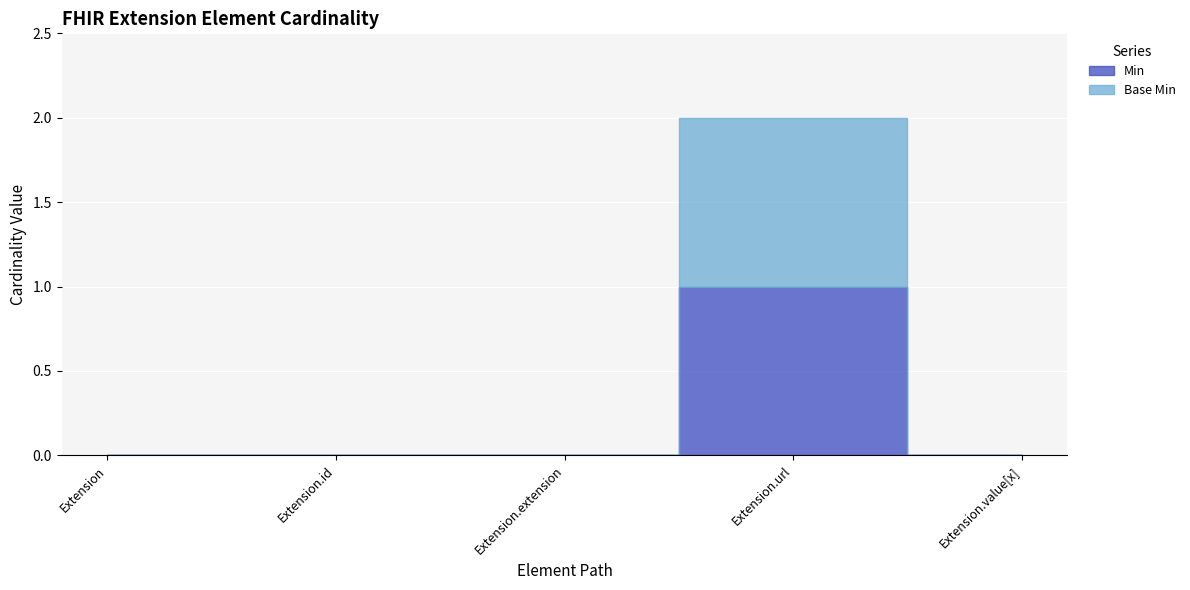

Reading right to left, transcribe all the data shown in this chart.

Min: 0	1	0	0	0
Base Min: 0	1	0	0	0